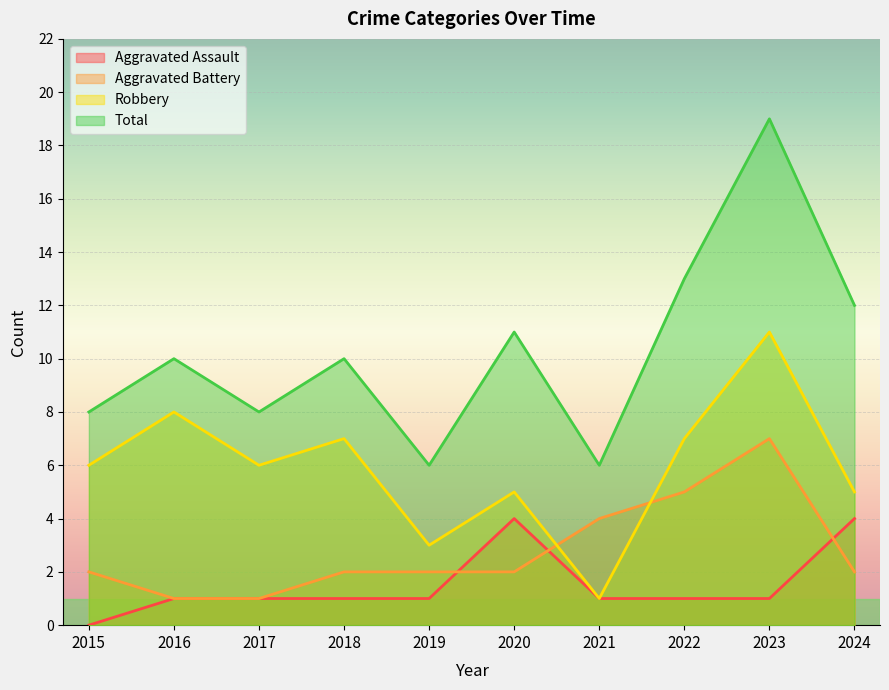

How many values in the Total series are below 10?

4